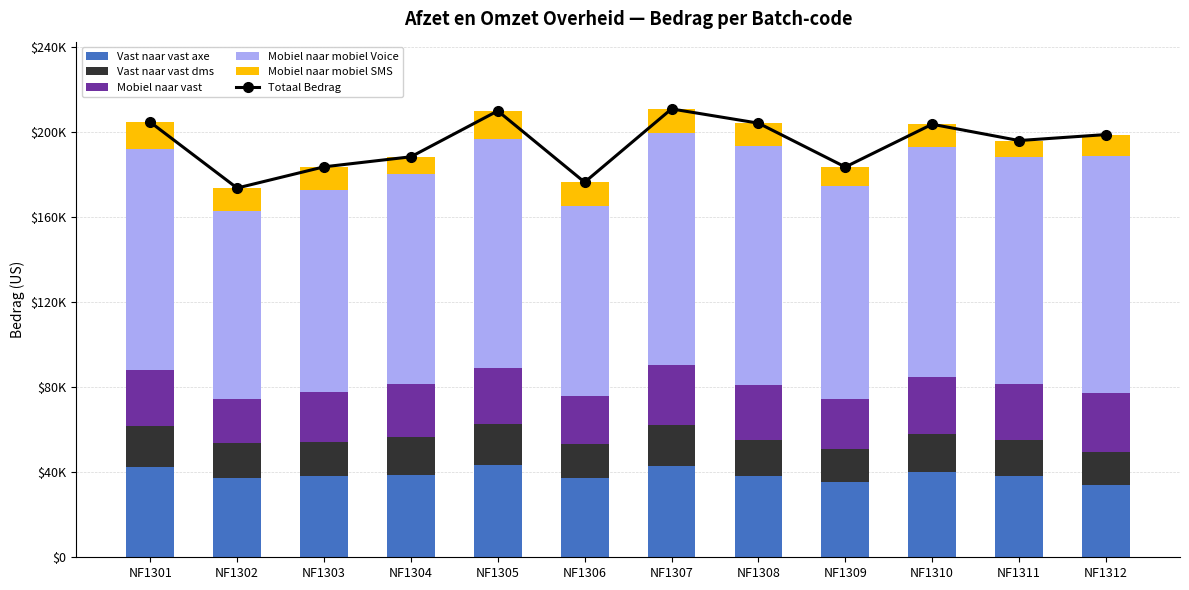

At which label does Mobiel naar mobiel SMS first exceed 10817?

NF1301